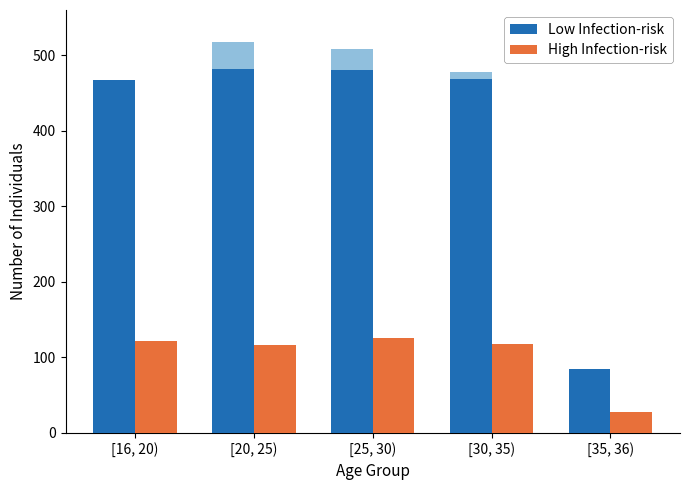

How many series are shown in this chart?

2